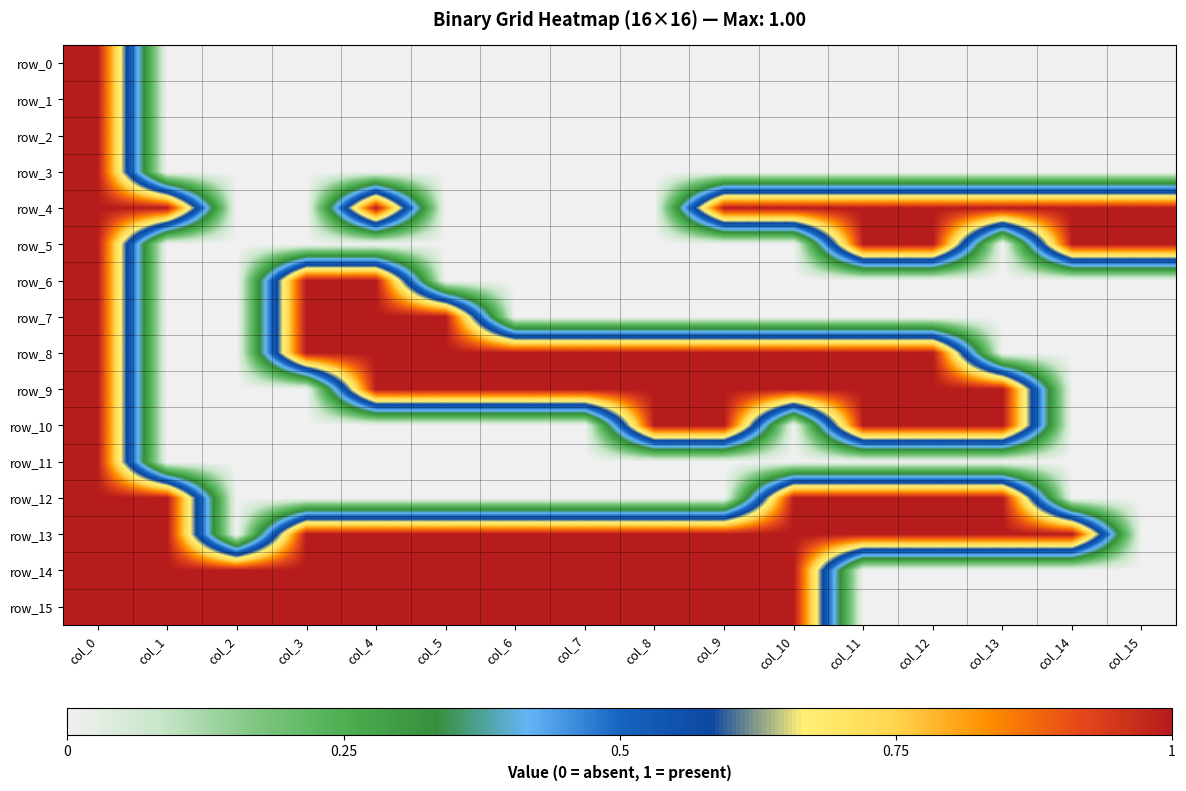

At which category does the chart reach its minimum across all series?

col_1